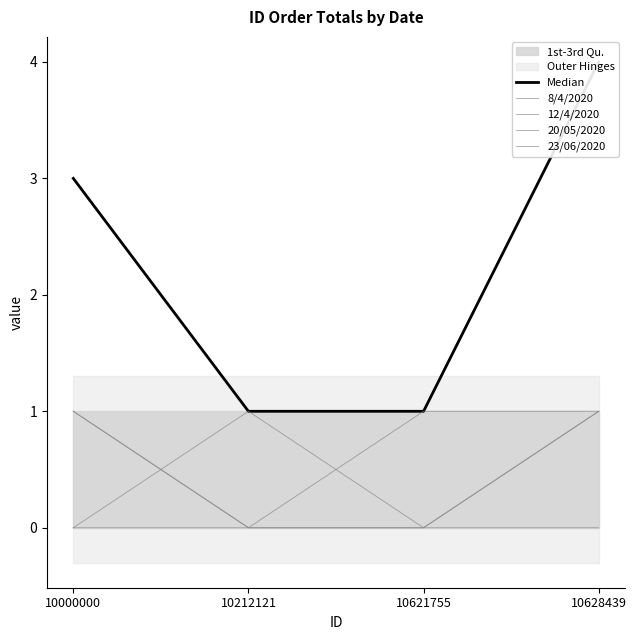

How many 23/06/2020 values are between 0 and 1?

4